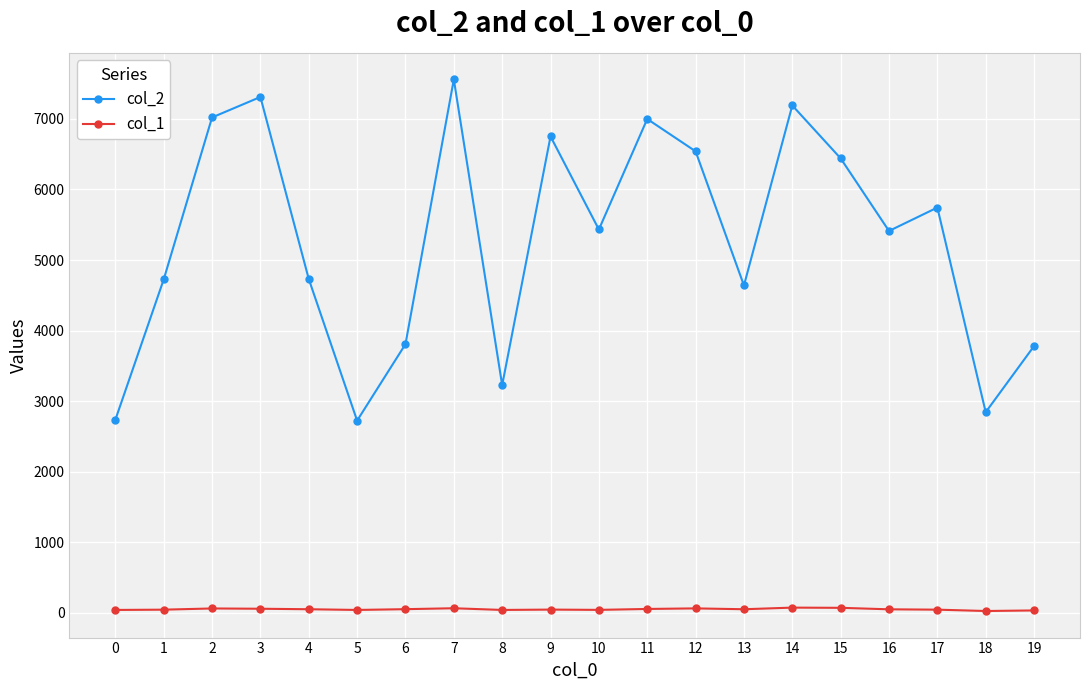

True or false: col_2 has more than 1 points higher than both neighbors.

True